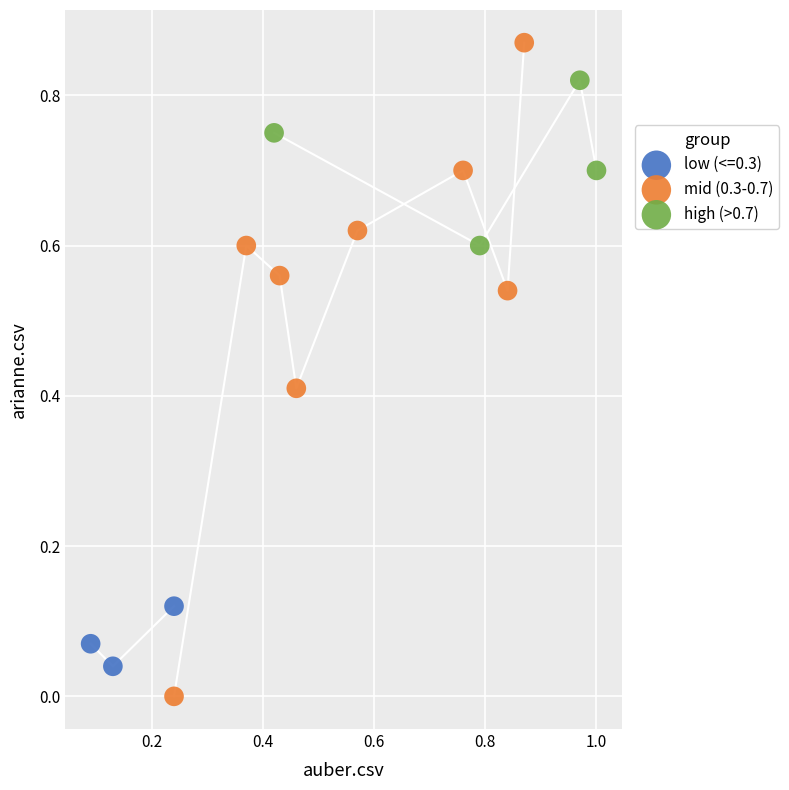

Which series has the widest spread of Y values?

mid (0.3-0.7)